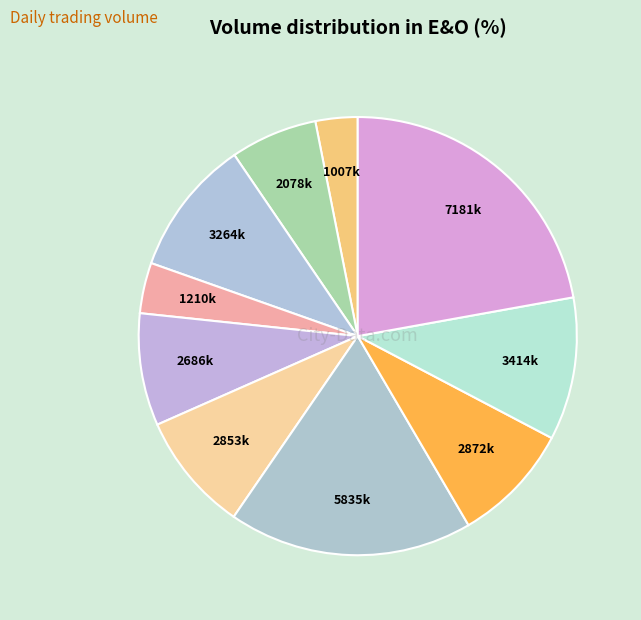

How many segments does this pie chart have?

10